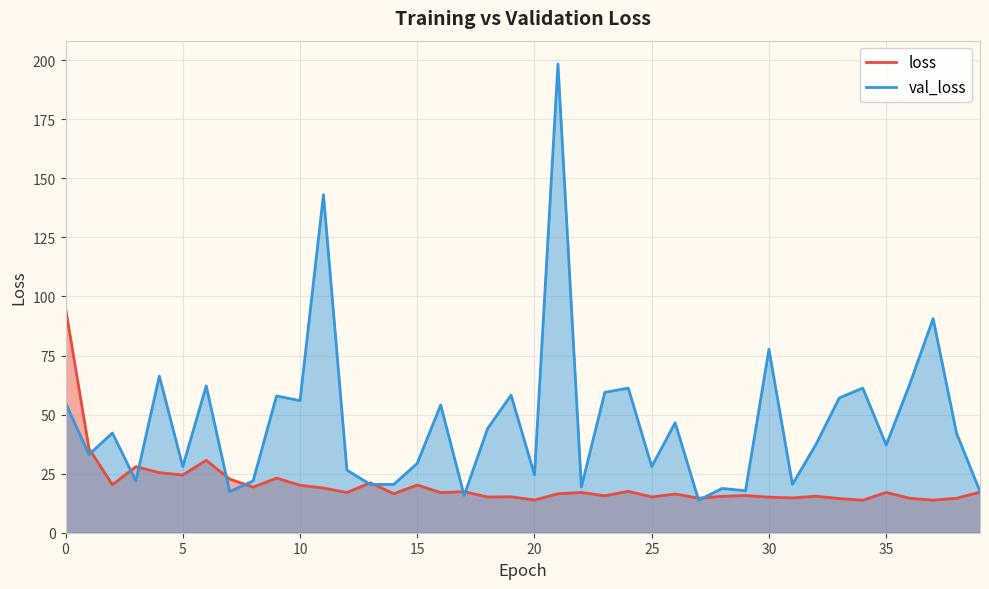

True or false: loss and val_loss cross at least once.

True